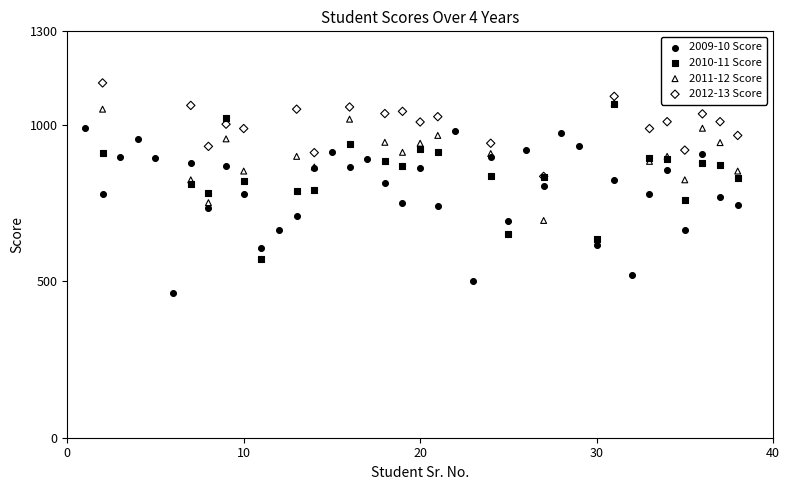

Which series reaches the maximum Y coordinate?

2012-13 Score